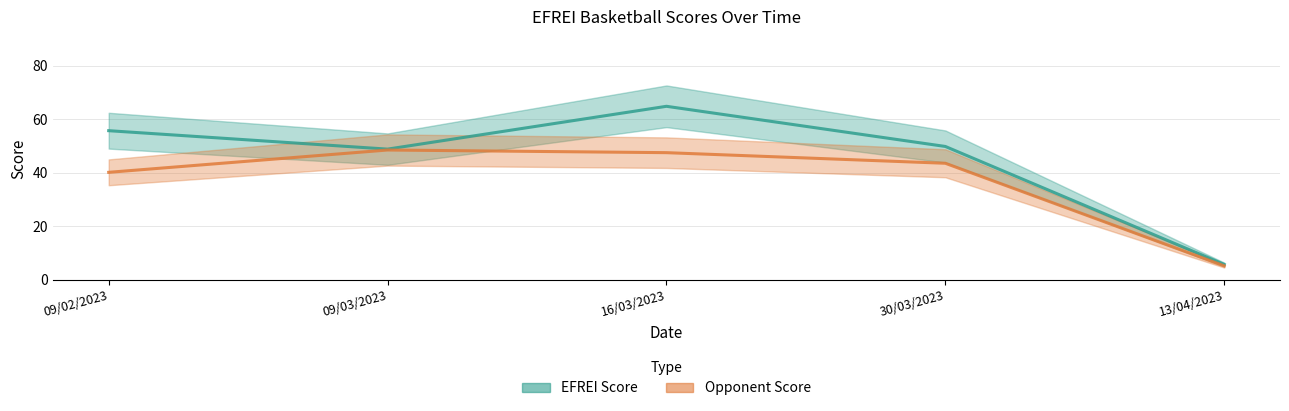

The value of Opponent Score at 09/02/2023 is 21.4. True or false?

False